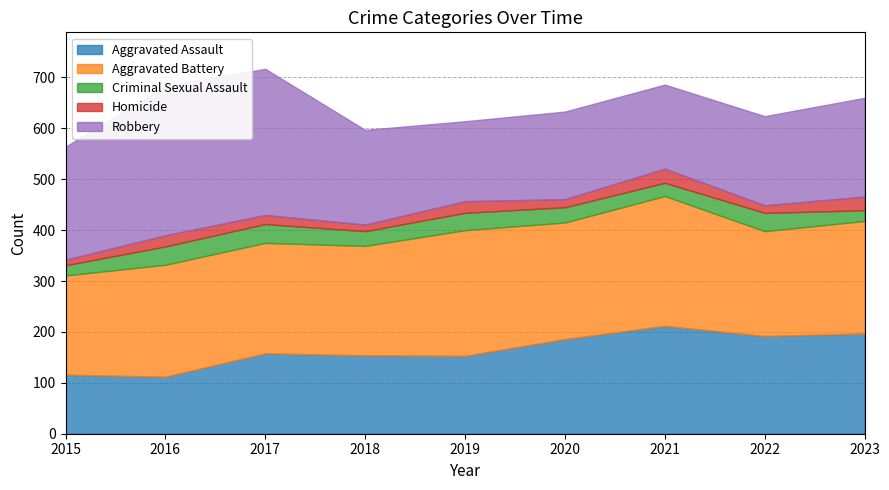

How many data points in Robbery are less than 186?

4